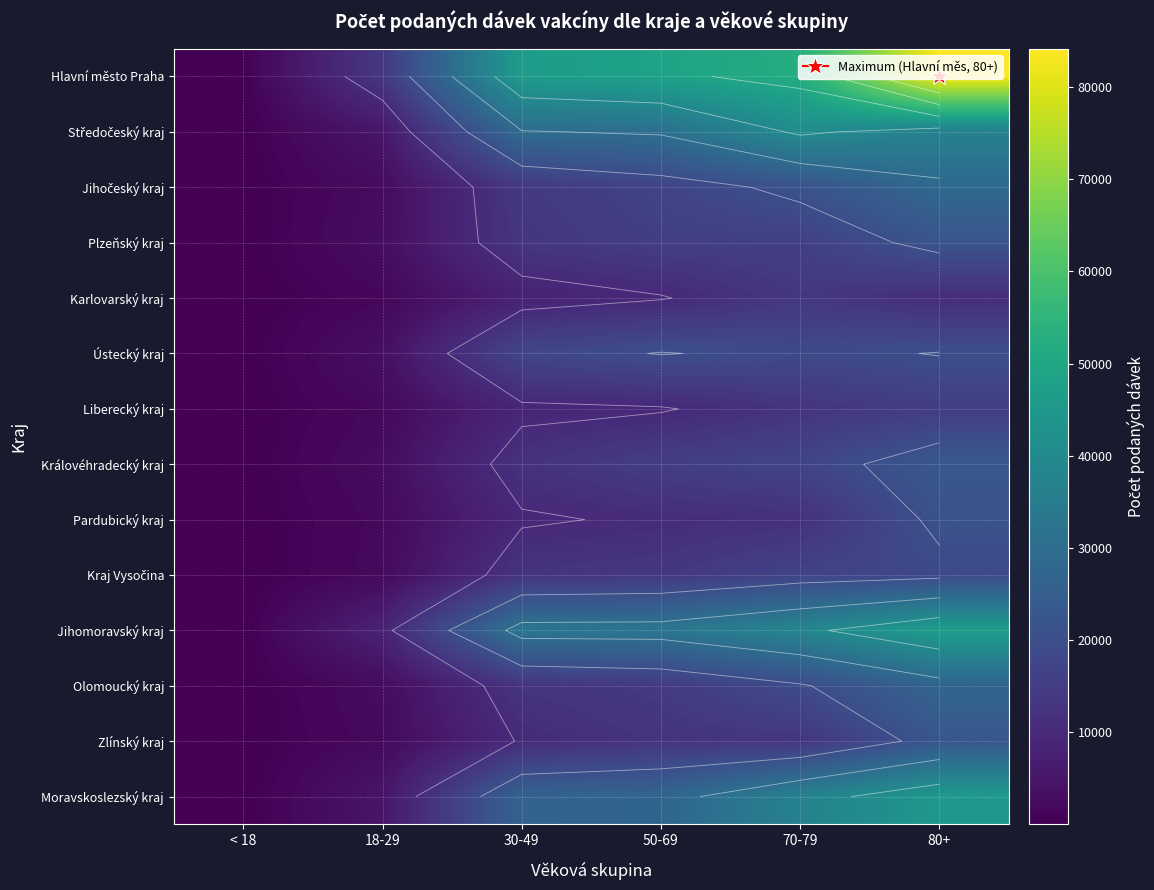

Which category has the lowest value in the Moravskoslezský kraj series?

< 18